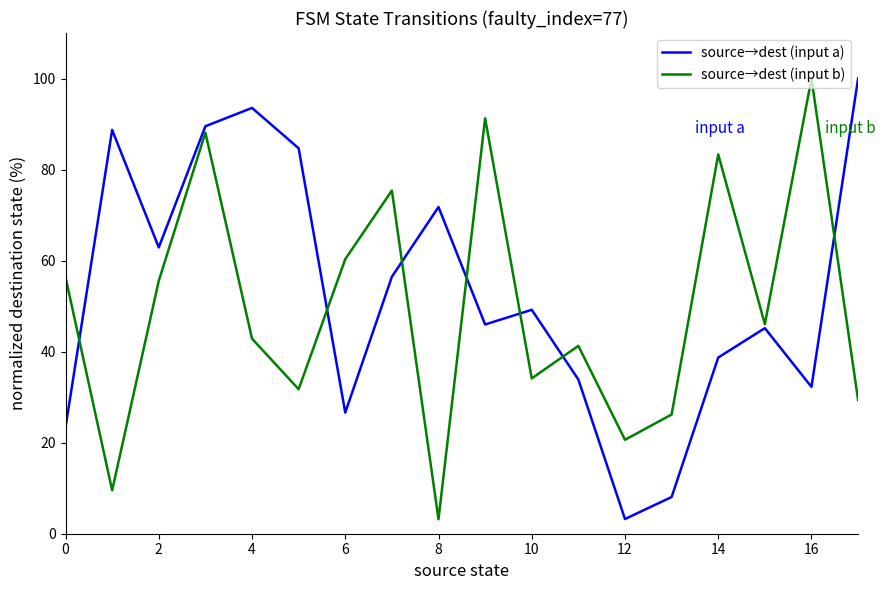

What is the maximum value shown in the chart?

100.0